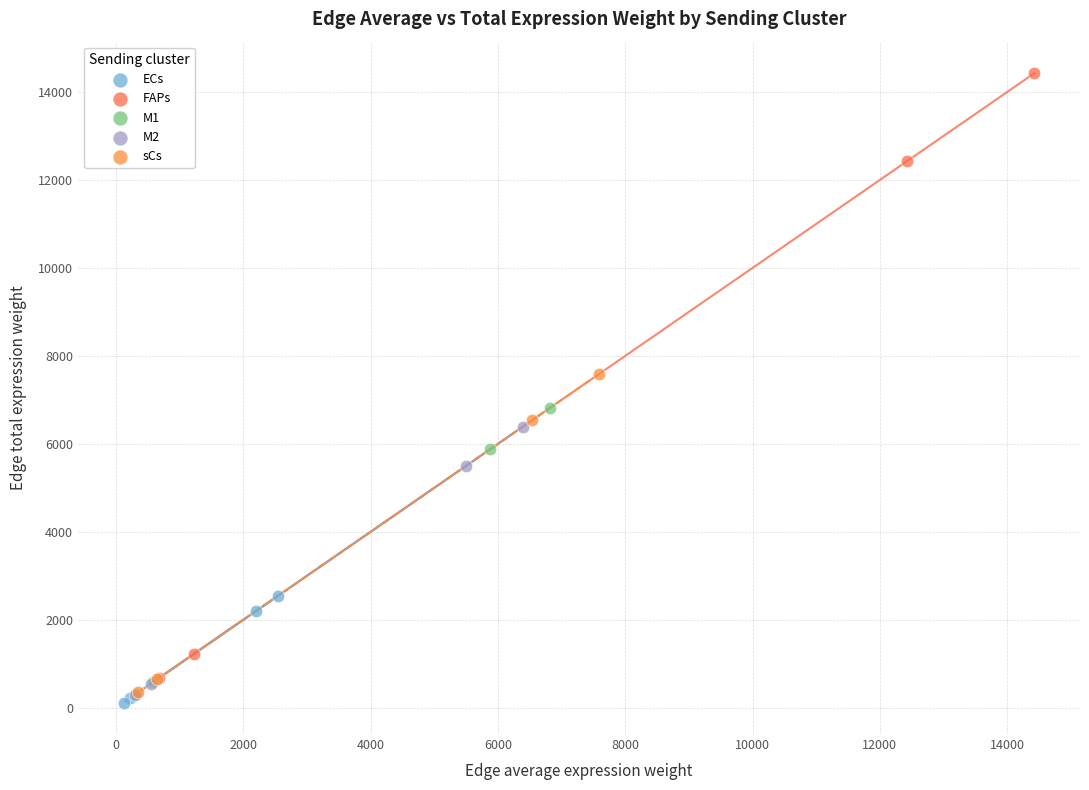

Which series reaches the maximum Y coordinate?

FAPs